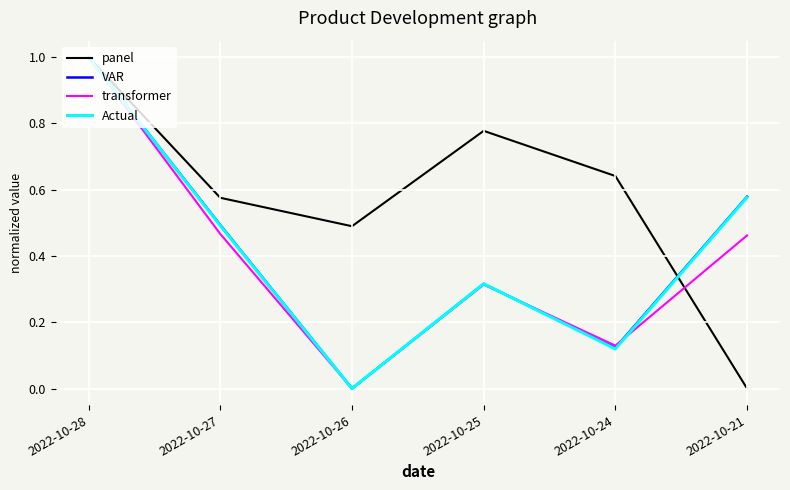

What is the total value across all series at 2022-10-21?

1.6